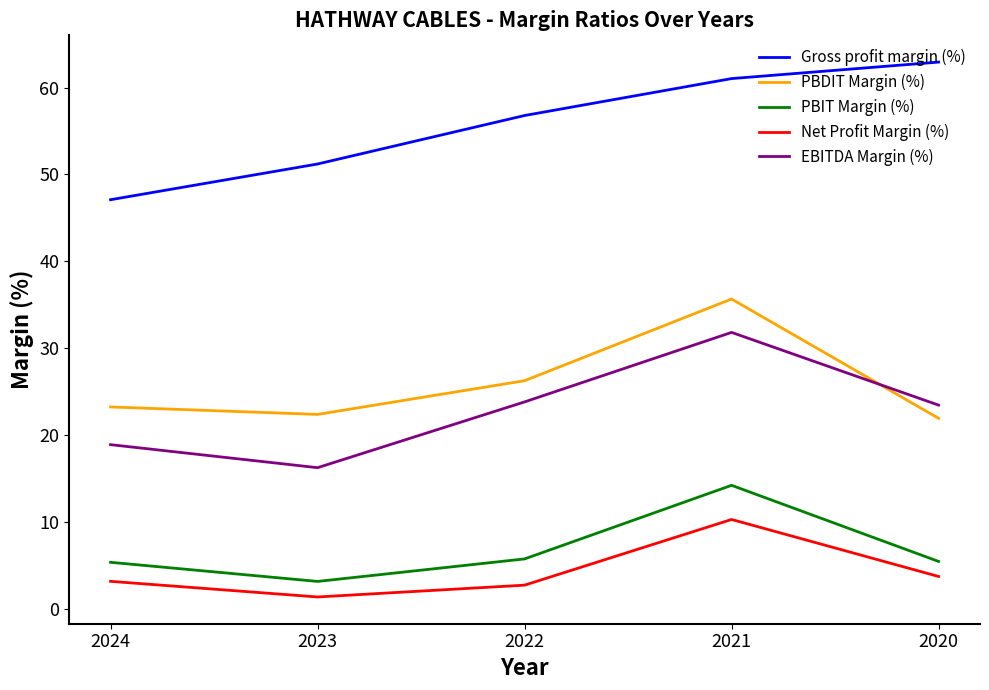

True or false: Gross profit margin (%) has more than 2 interior local peaks.

False